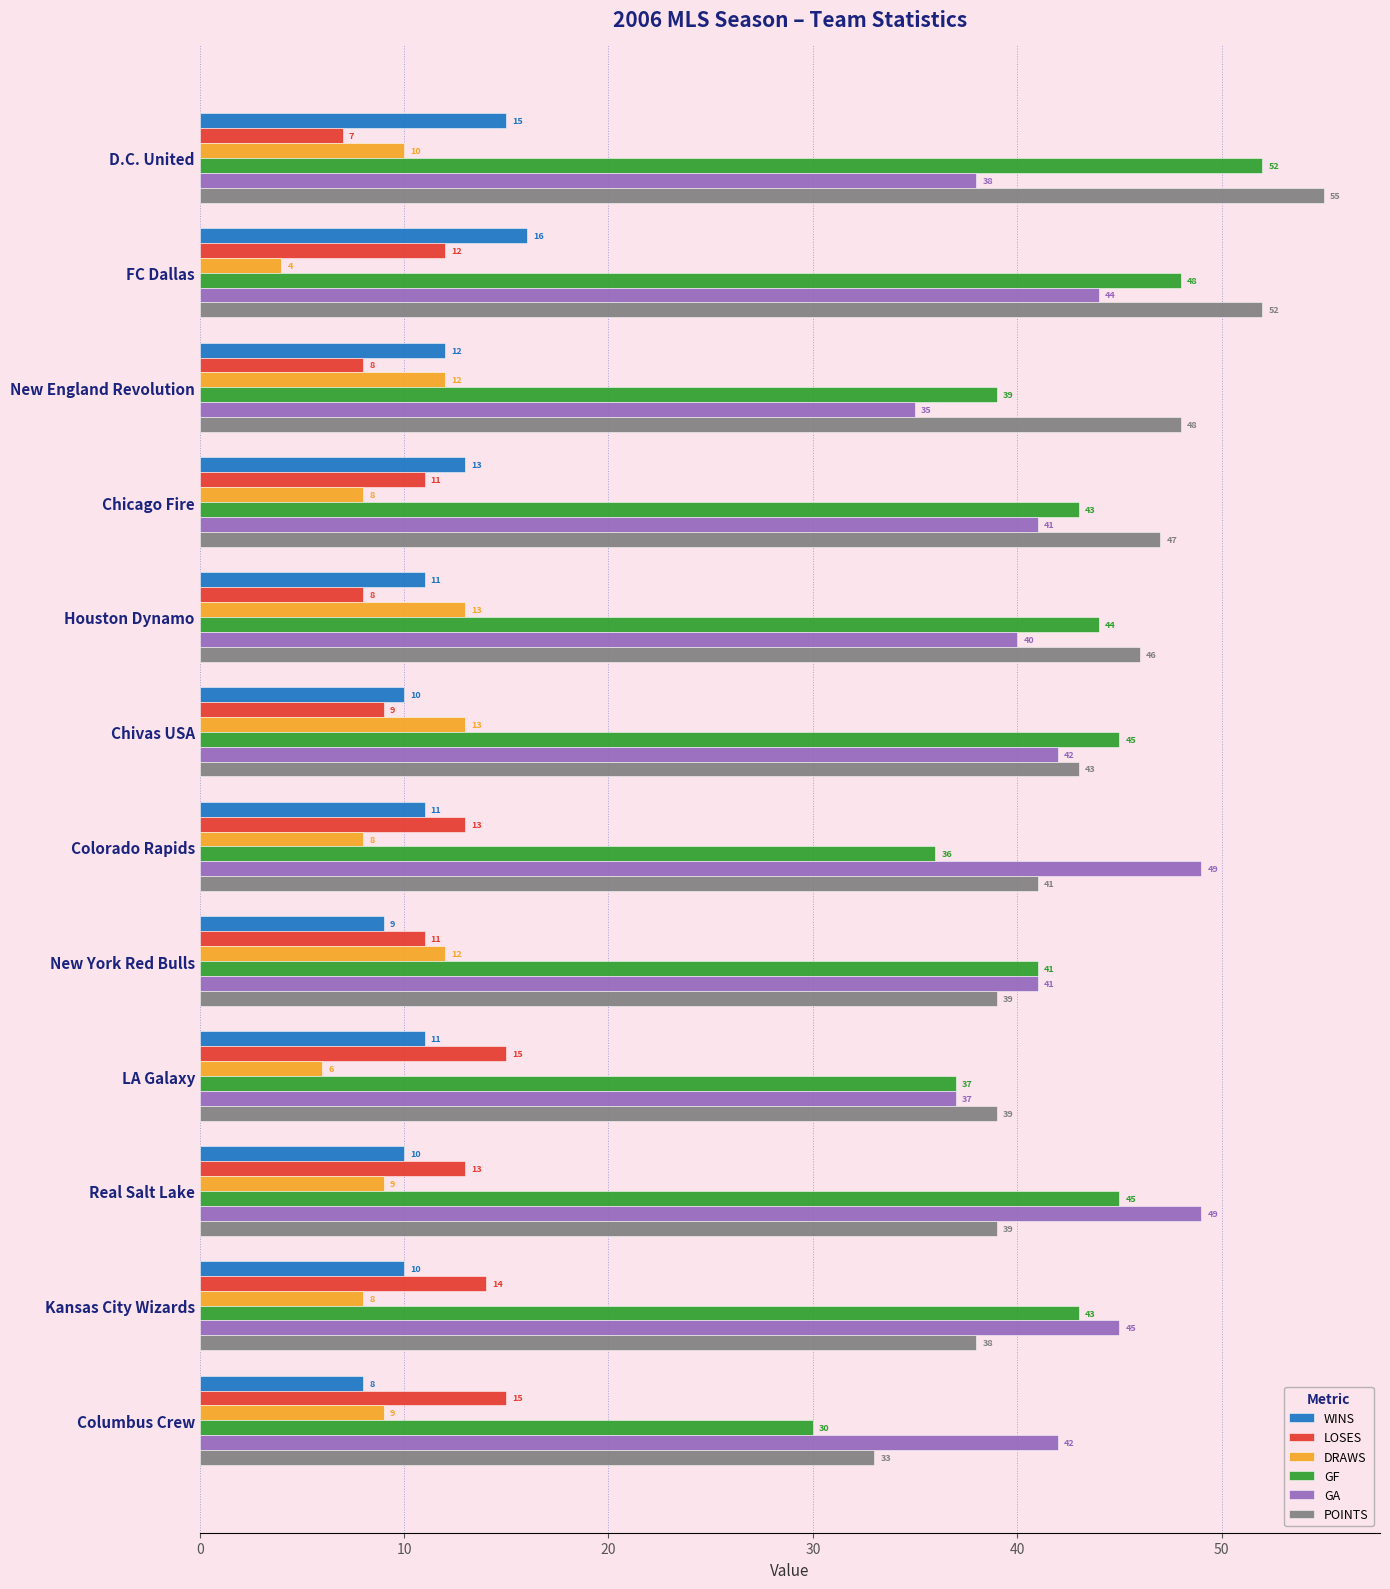

The DRAWS series shows 12 at Columbus Crew. True or false?

False